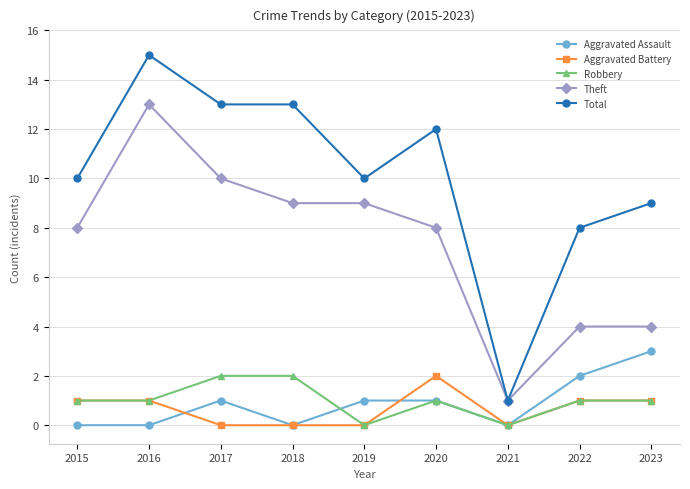

What is the lowest value of the Total series?

1